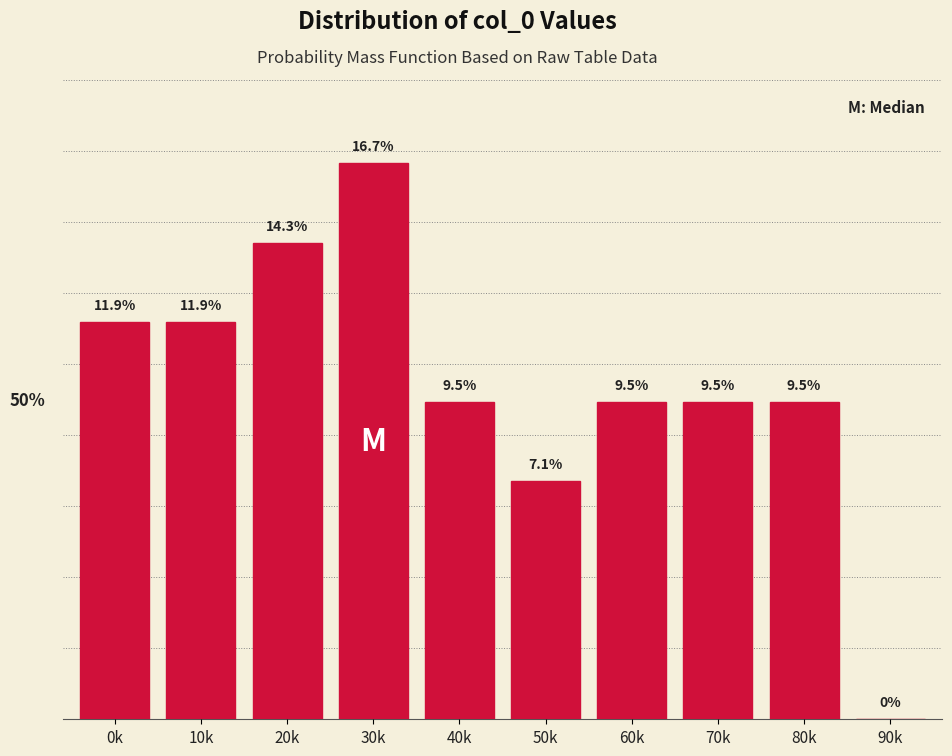

Between 20k and 40k, which is larger?

20k